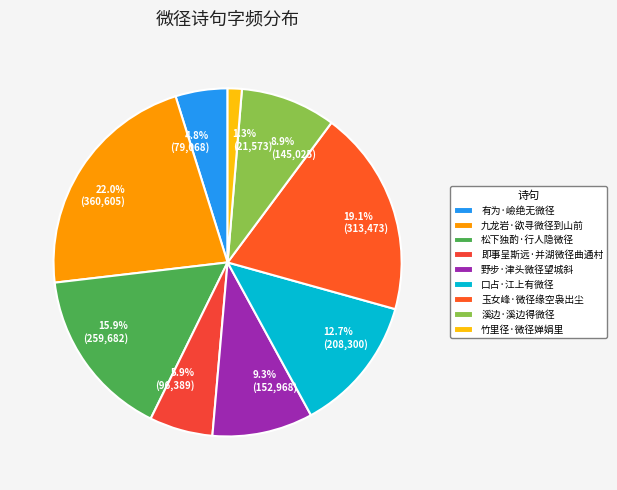

To the nearest percent, what percentage of the pie is 松下独酌·行人隐微径?

16%